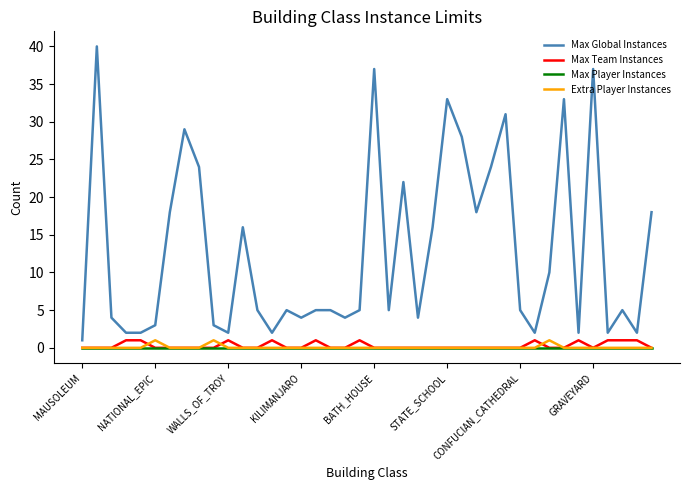

Does the chart display data point markers on the line(s)?

No